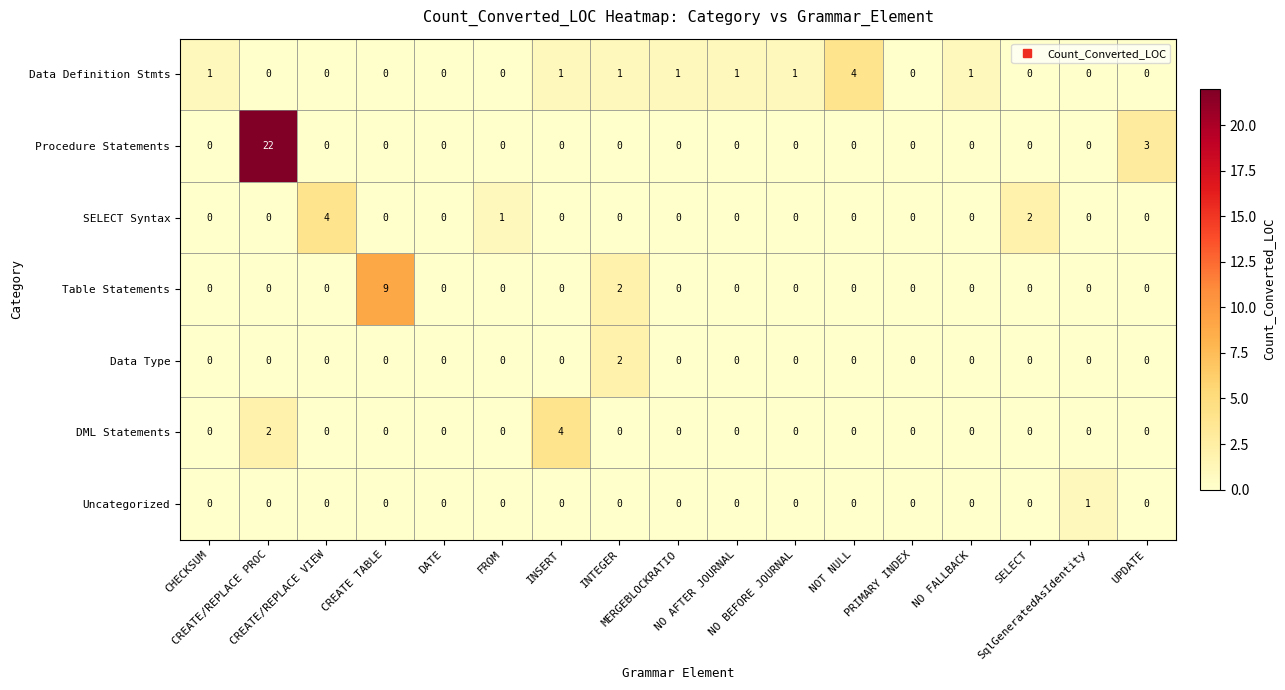

Count the Data Type values in the range 0 to 1.

16